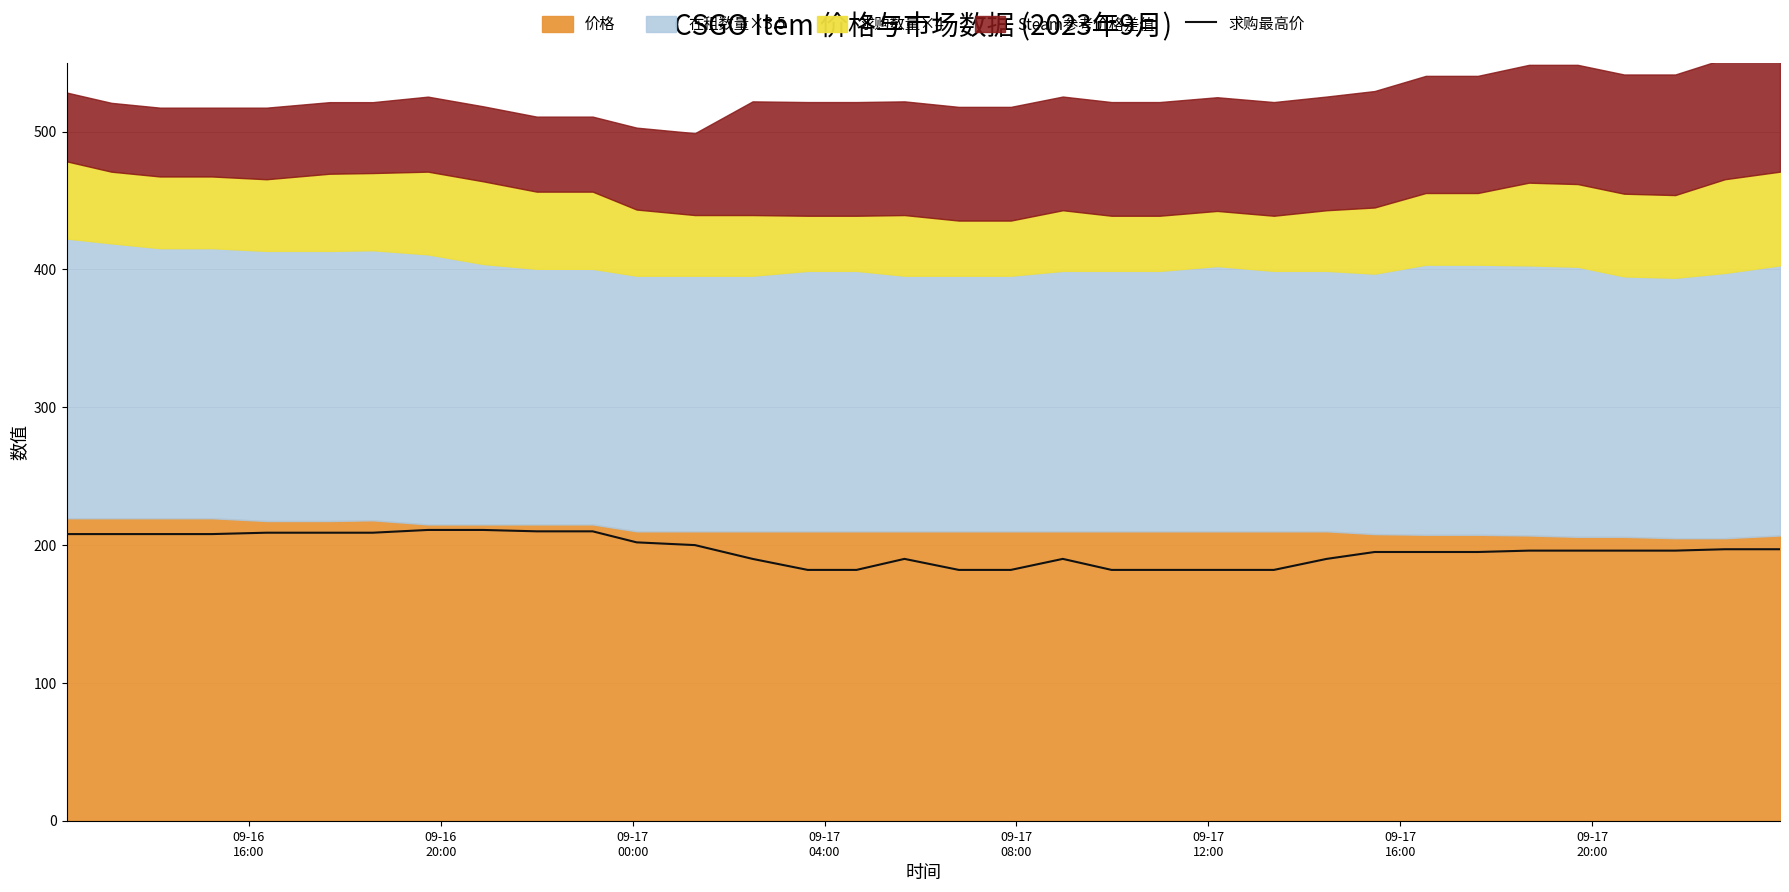

What is the highest value of the 求购最高价 series?

211